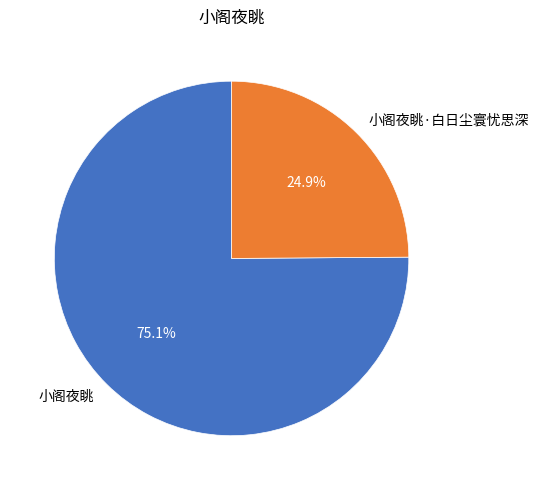

Which slice is the smallest?

小阁夜眺·白日尘寰忧思深